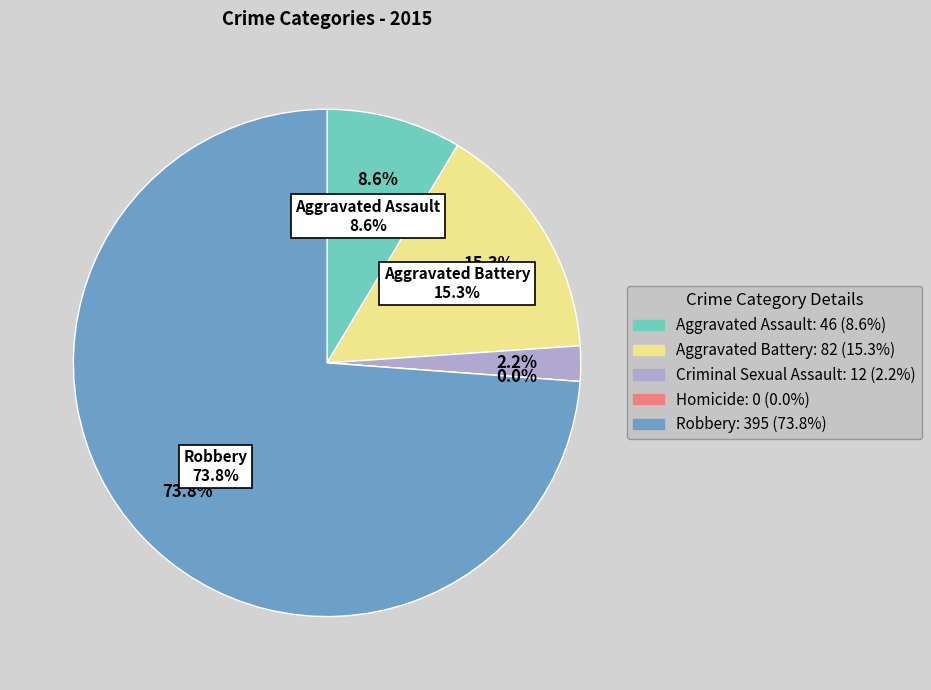

To the nearest percent, what is the combined percentage of Homicide and Aggravated Assault?

9%